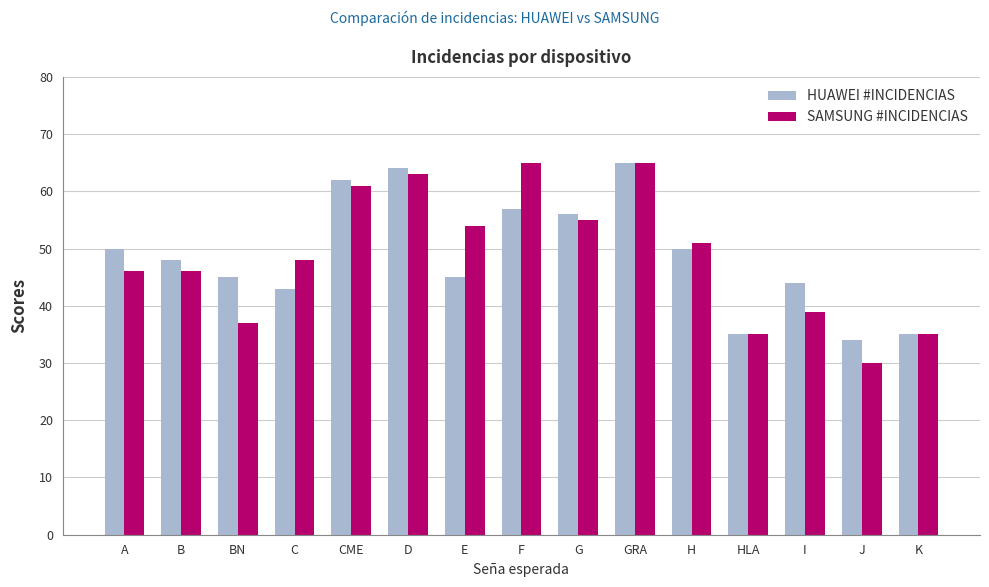

What is the lowest value of the HUAWEI #INCIDENCIAS series?

34